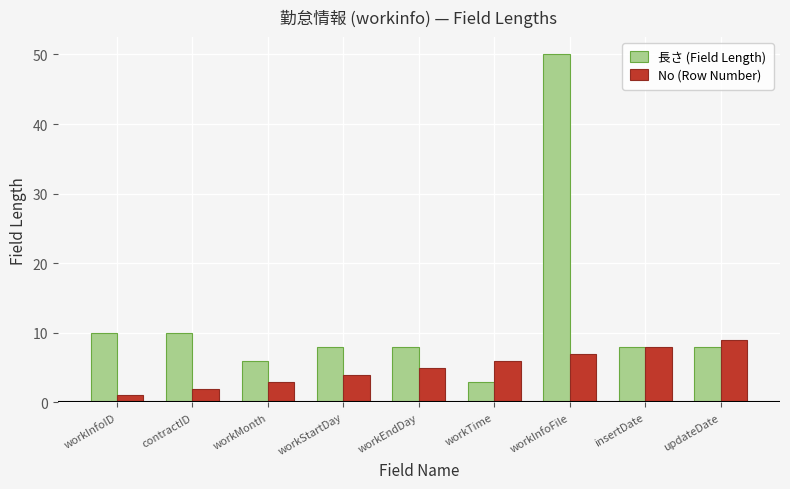

What is the difference between the highest and lowest values at workInfoFile?

43